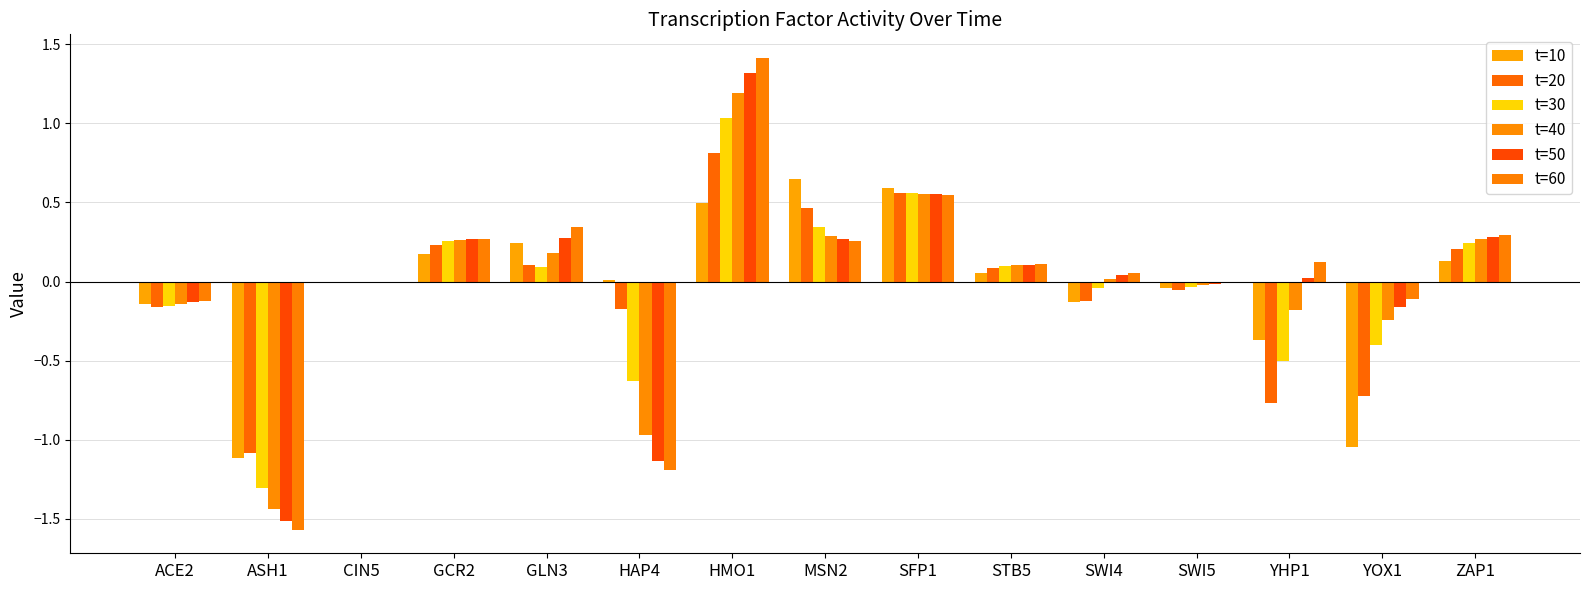

How many groups of bars are there?

15